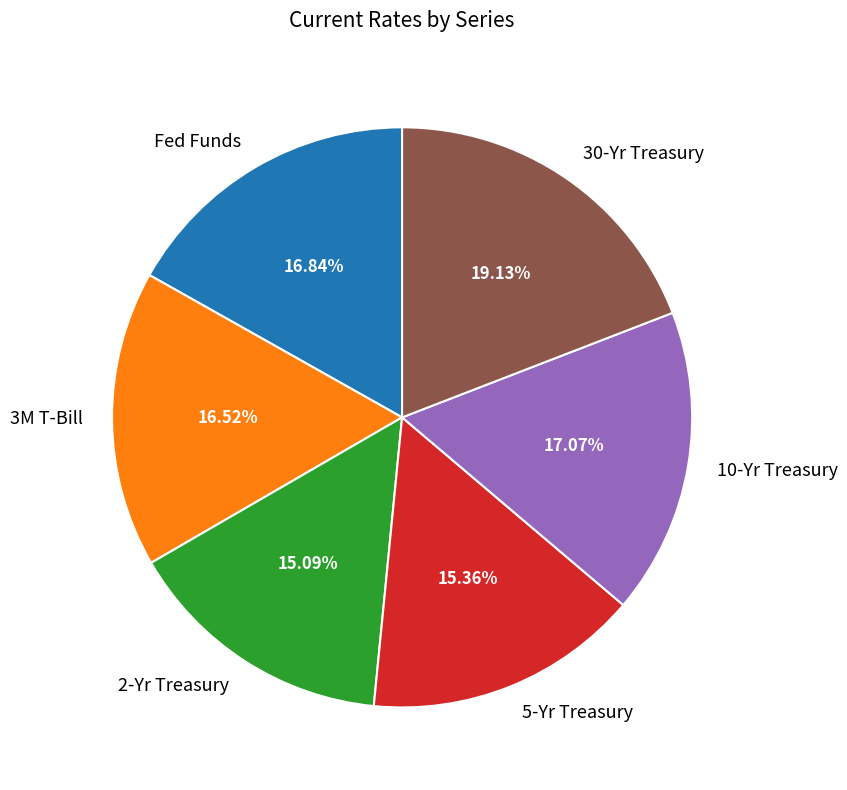

What is the ratio of the value at Fed Funds to the value at 30-Yr Treasury?

0.9